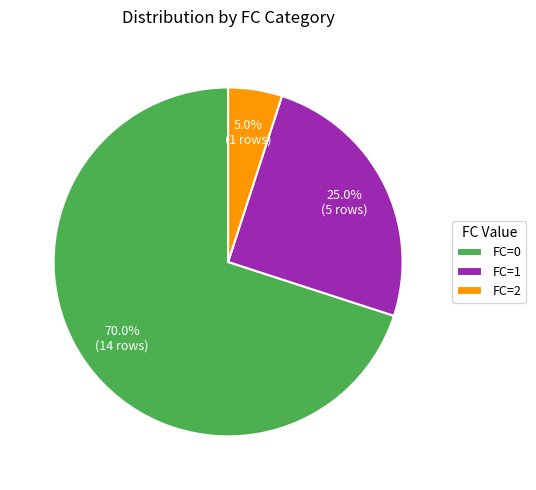

To the nearest percent, what is the average slice percentage?

33%